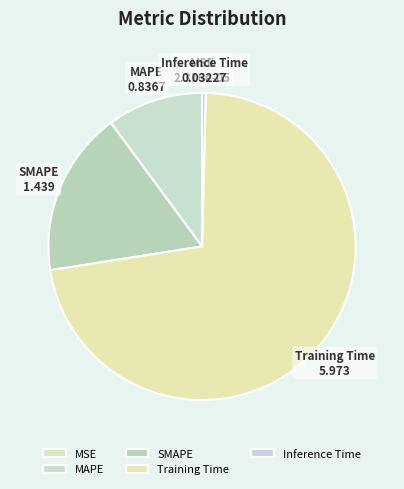

Which category has the biggest portion of the pie?

Training Time